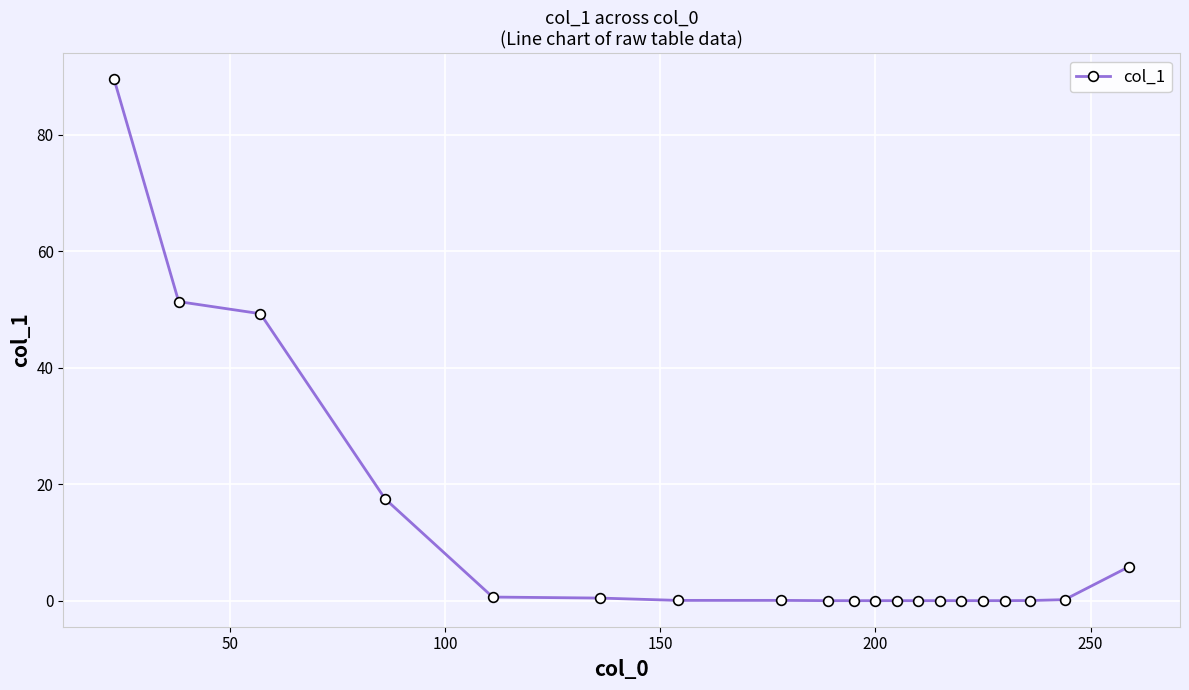

Count the number of categories in the chart.

20